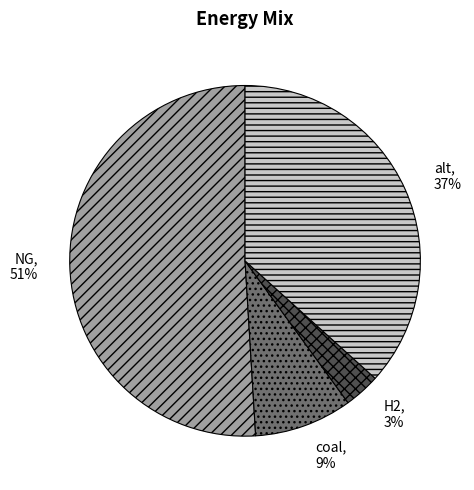

Does any single category account for the majority?

Yes